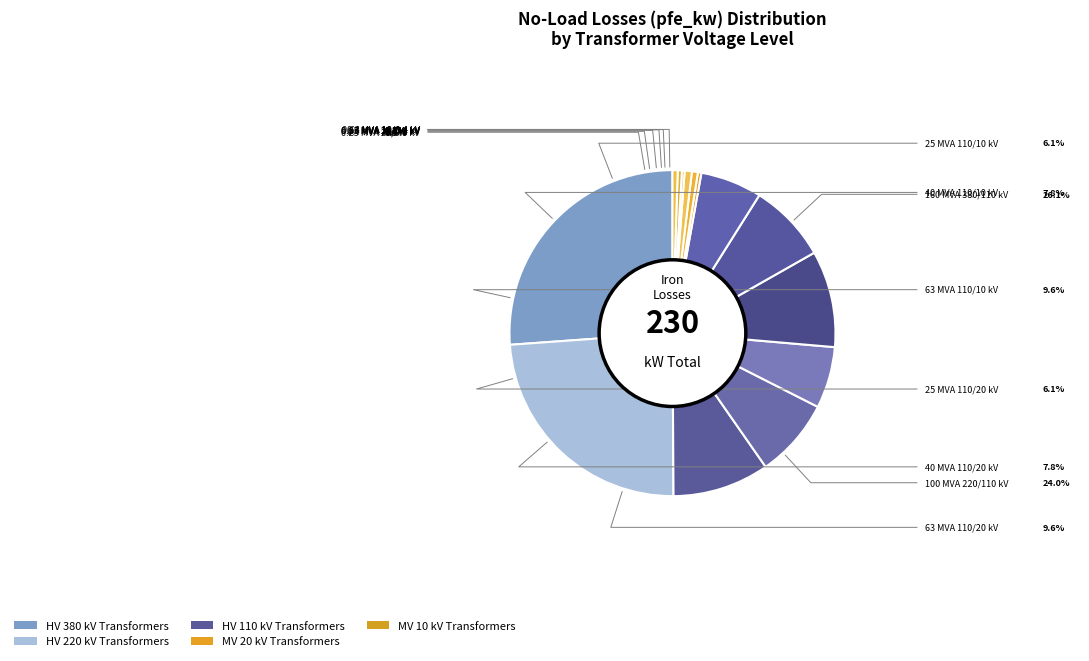

Is the sum of 110 and 110 greater than half?

No